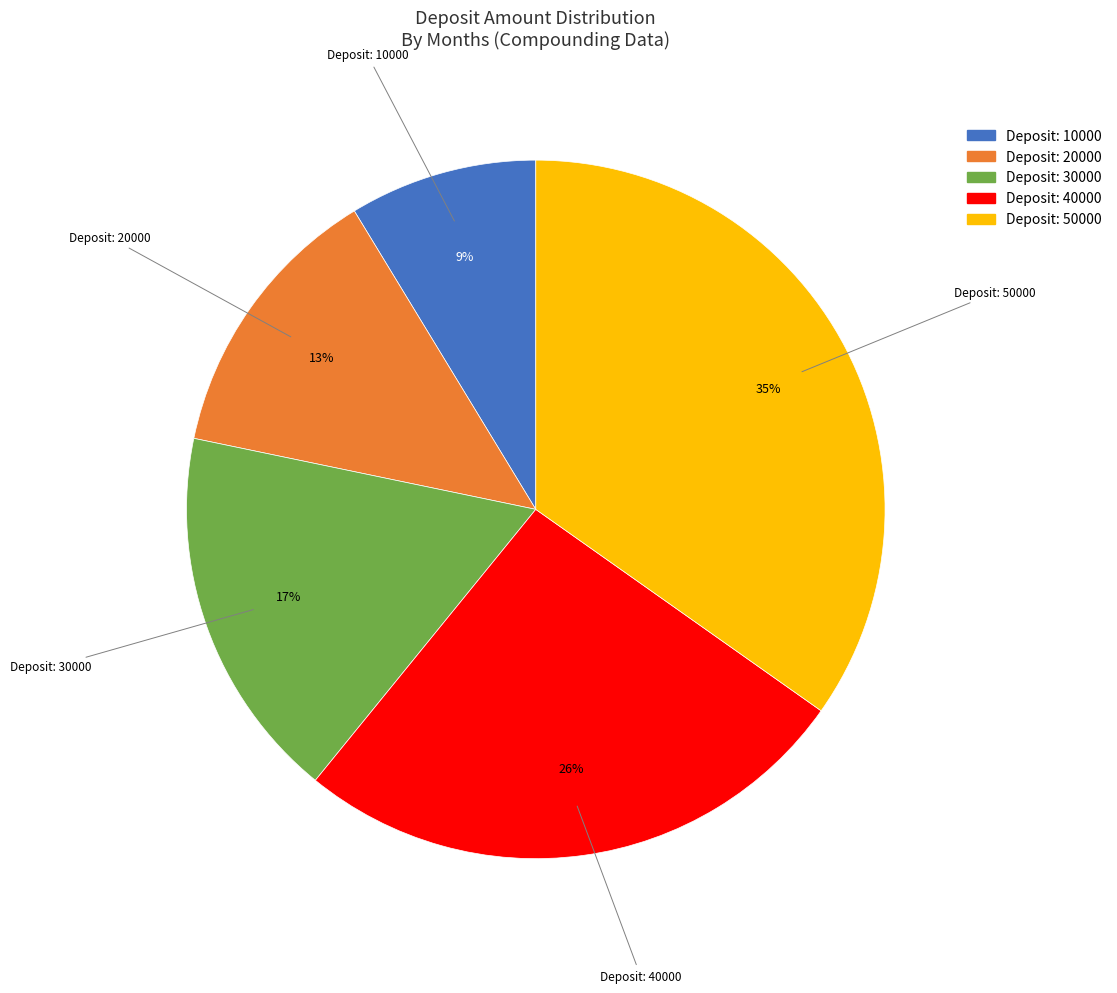

To the nearest percent, what is the average slice percentage?

20%